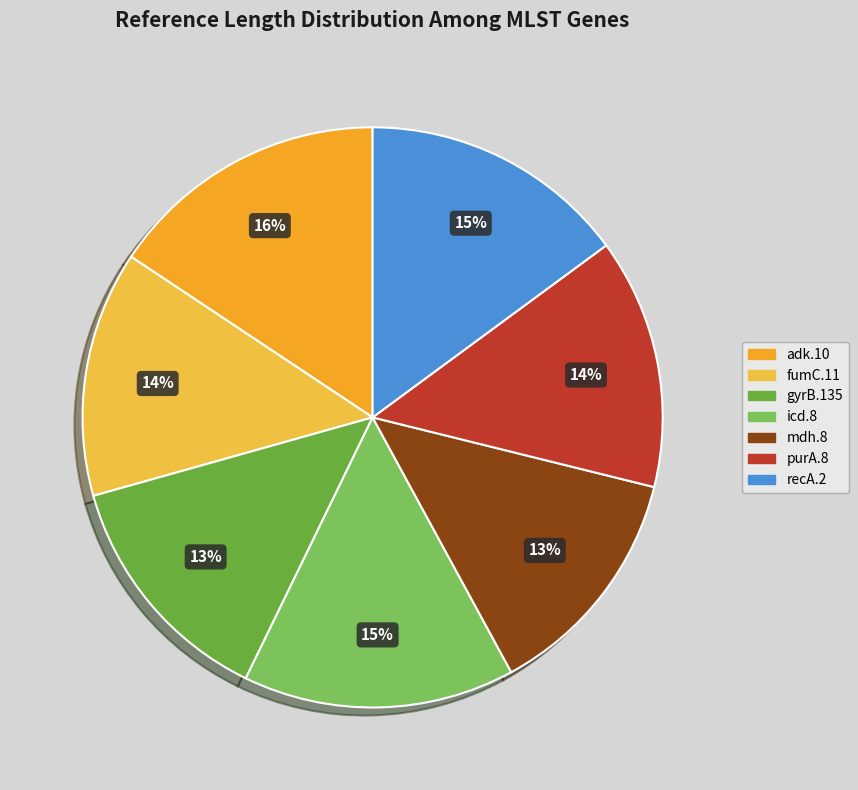

To the nearest percent, what portion does gyrB.135 represent?

13%